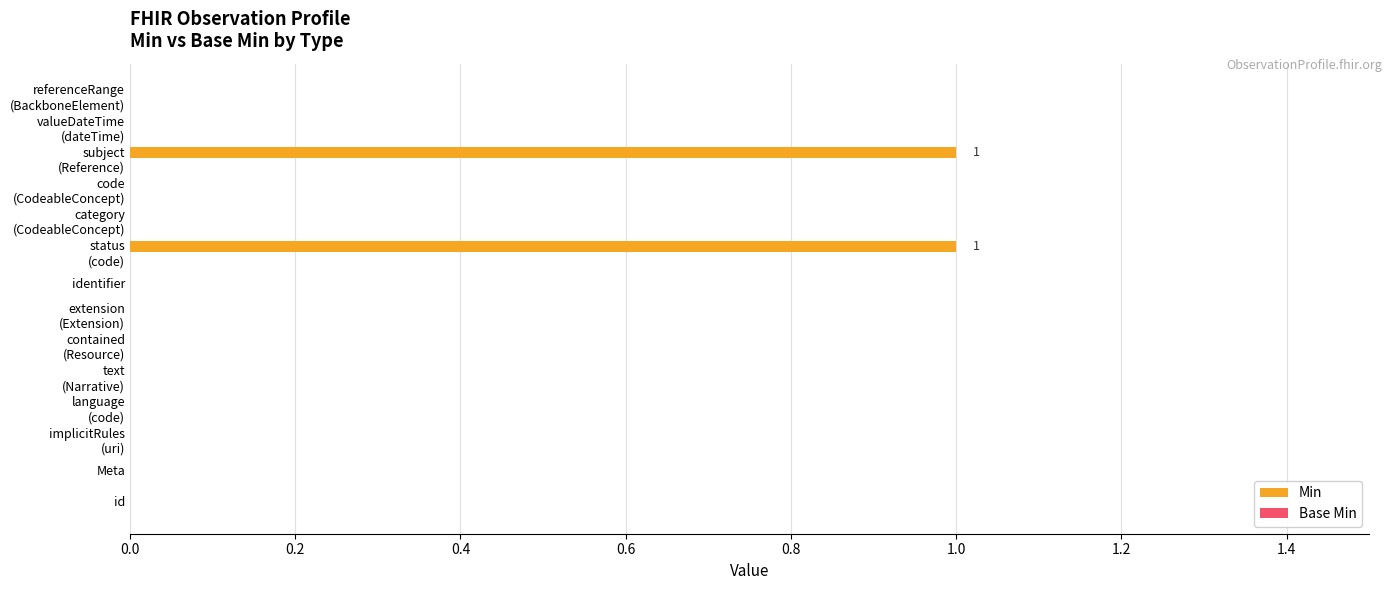

Count the number of categories in the chart.

14